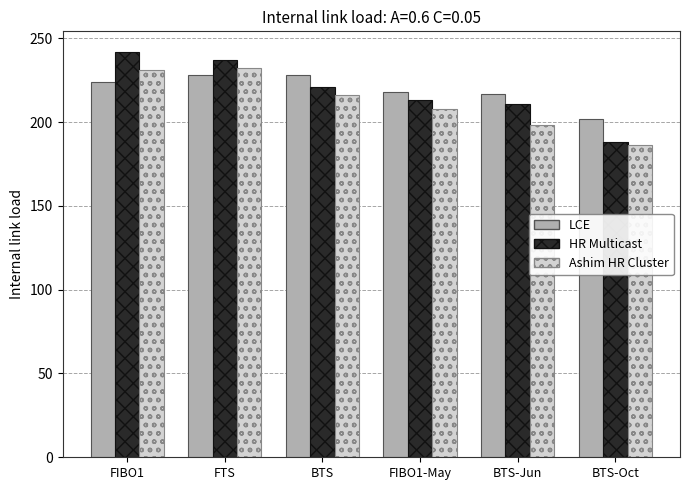

What is the sum of the Ashim HR Cluster values at BTS-Jun and BTS?

414